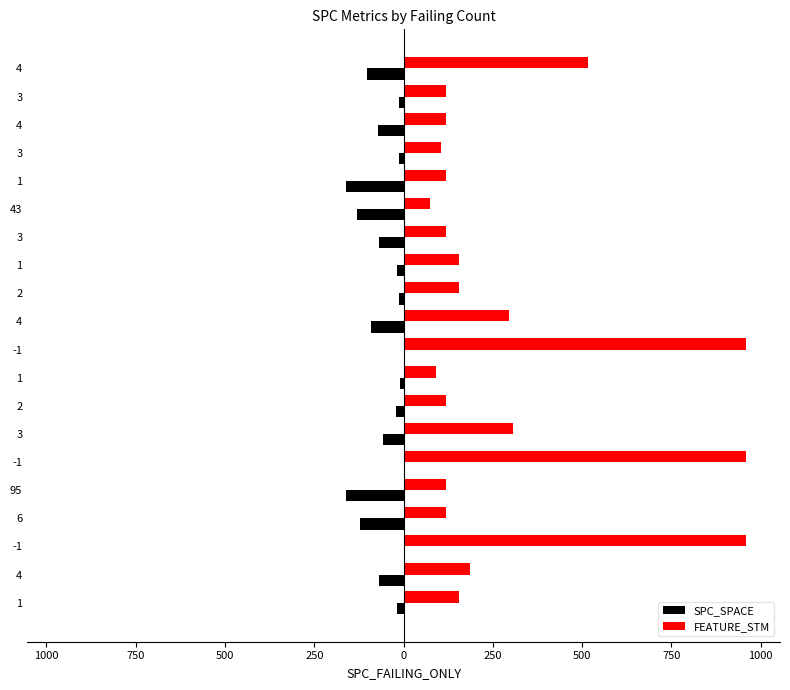

What are all the series names shown in the legend?

SPC_SPACE, FEATURE_STM